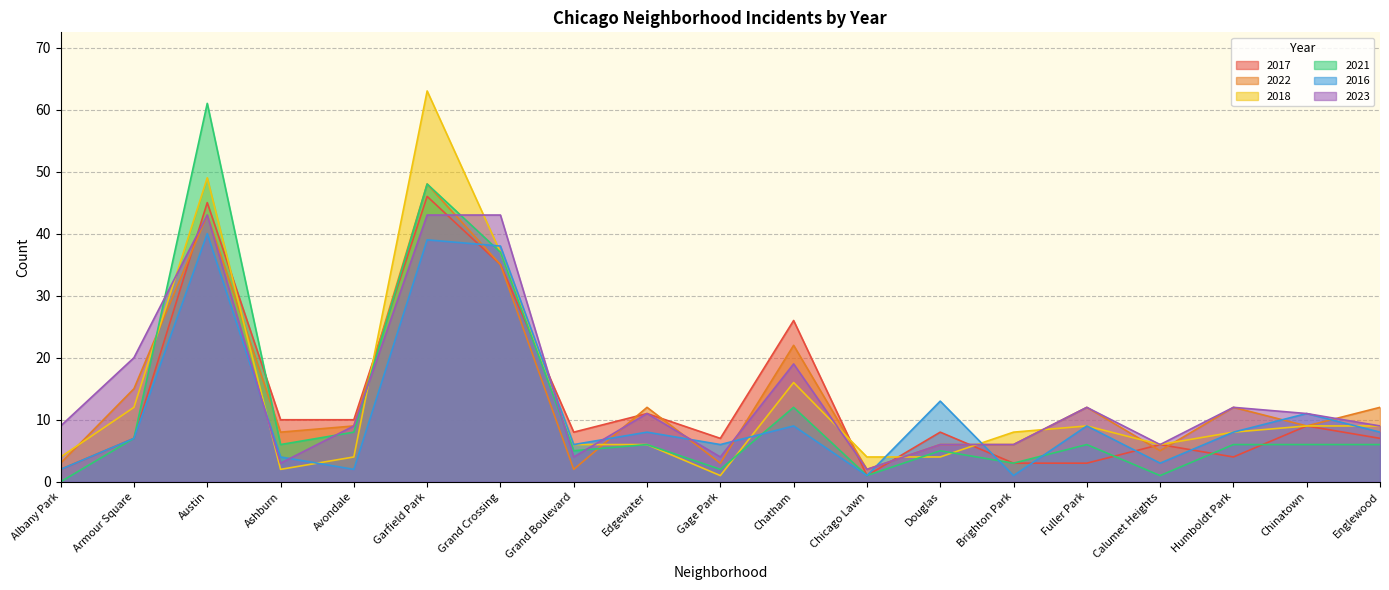

What is the total value across all series at Chicago Lawn?

11